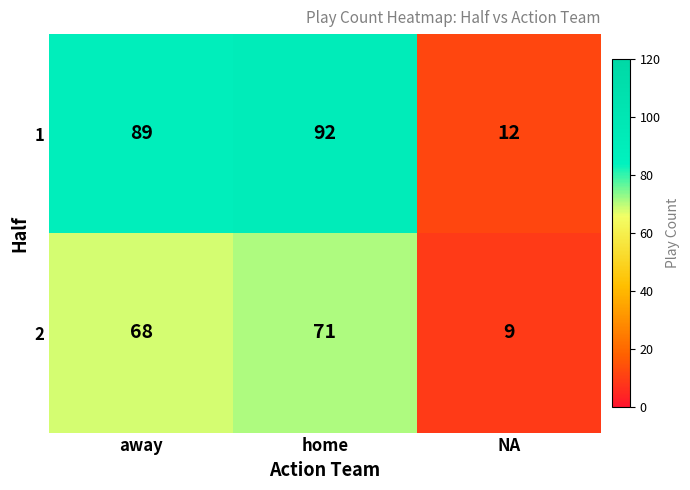

What is the smallest value displayed?

9